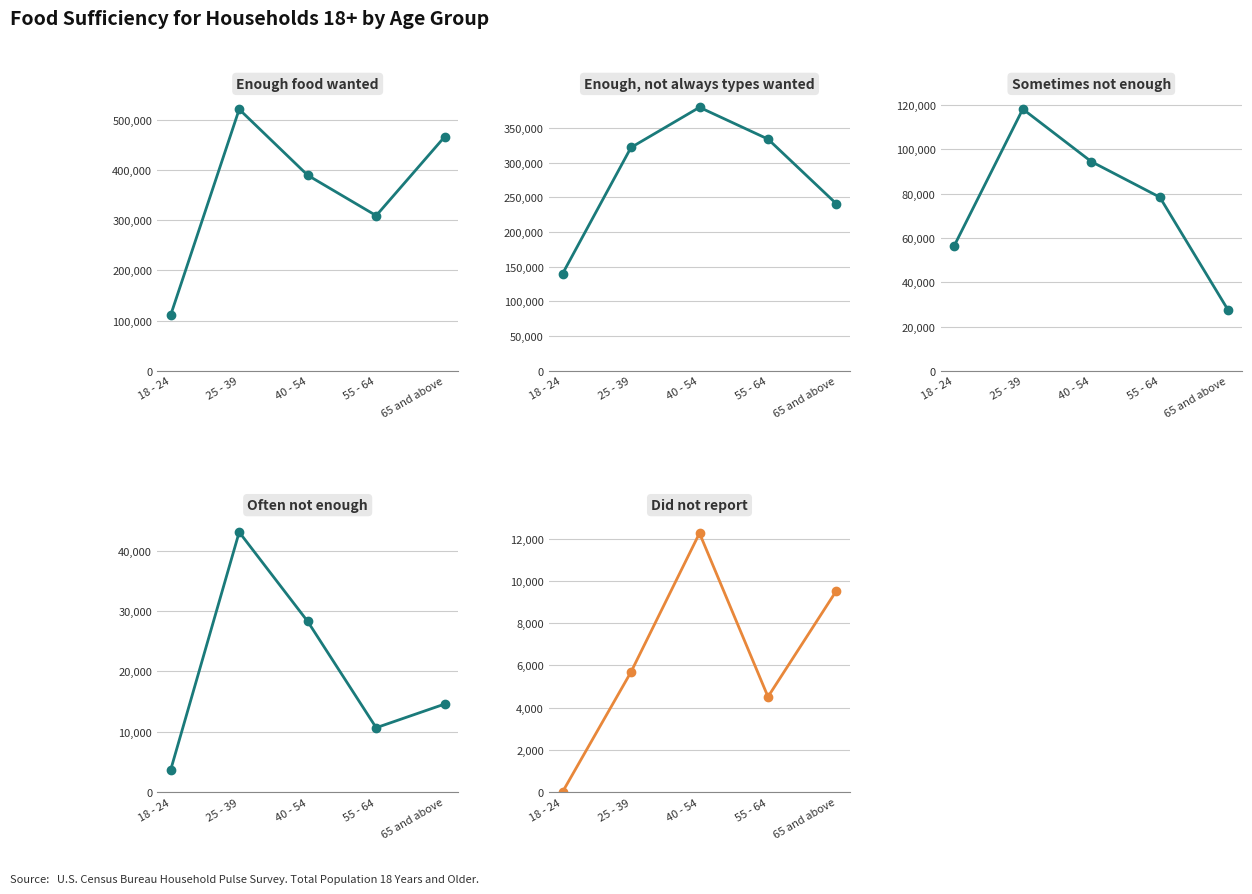

What is the spread (max minus min) of values at 40 - 54?

376837